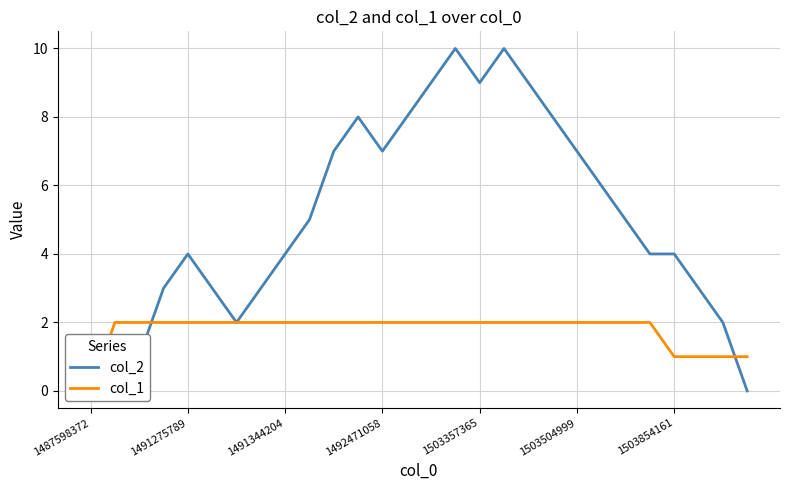

In col_2, how many points are lower than both neighbors (excluding endpoints)?

3